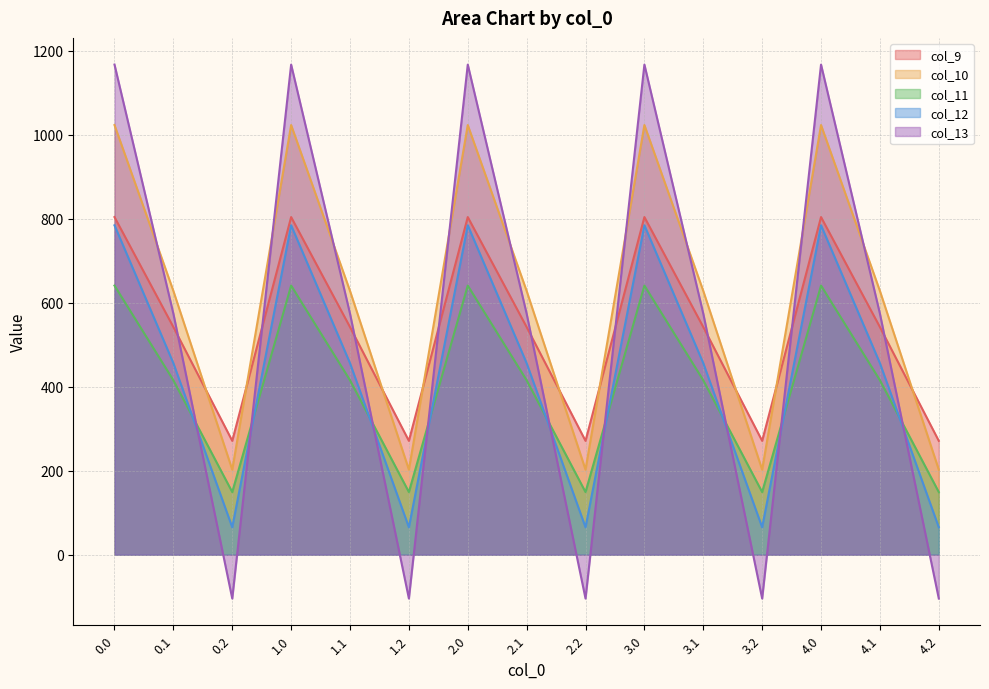

The col_13 series shows -104.4 at 2.2. True or false?

True